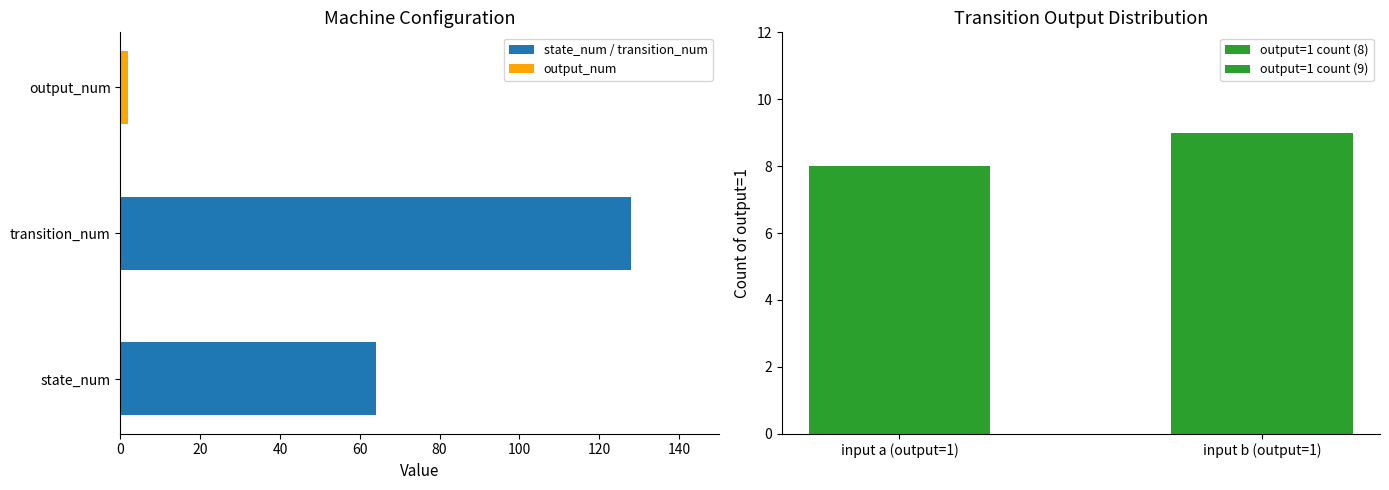

What is the smallest value displayed?

2